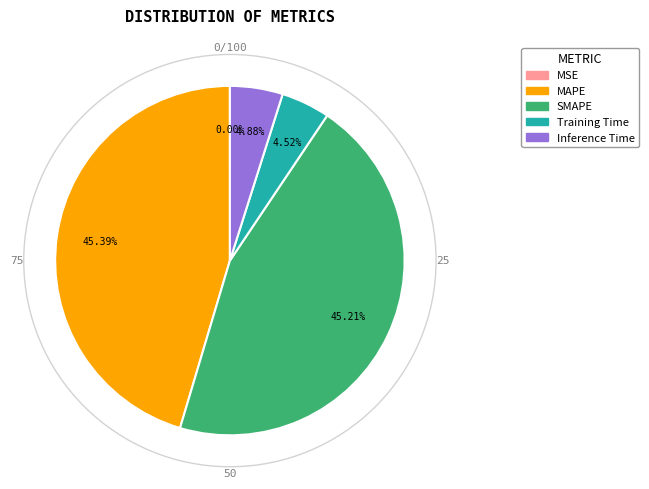

To the nearest percent, what is the difference between the Inference Time and SMAPE slice percentages?

40%